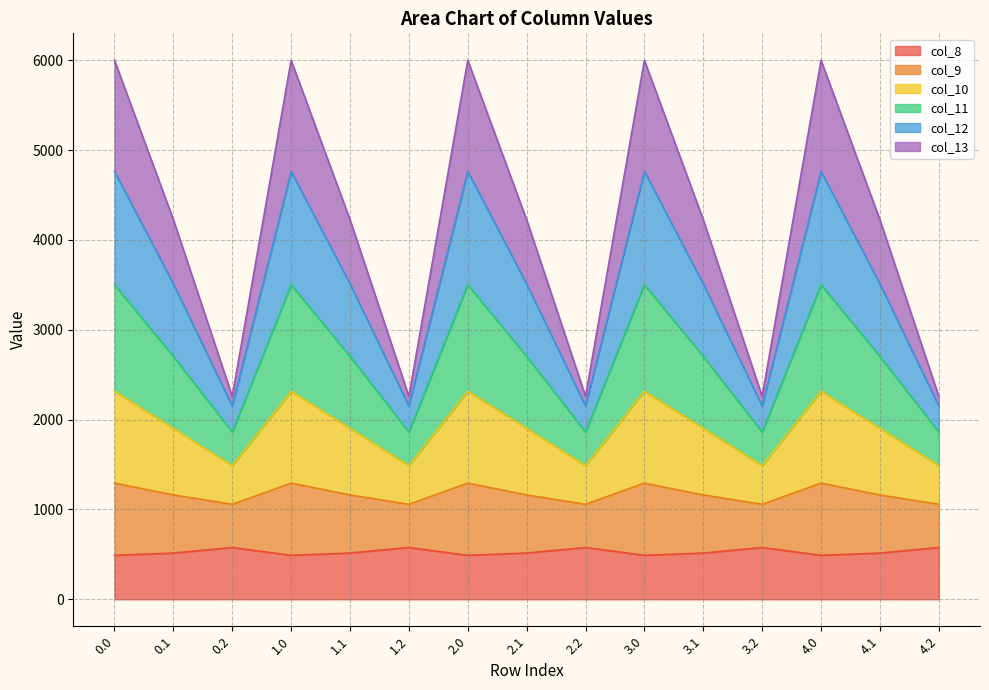

In col_11, how many points are lower than both neighbors (excluding endpoints)?

4